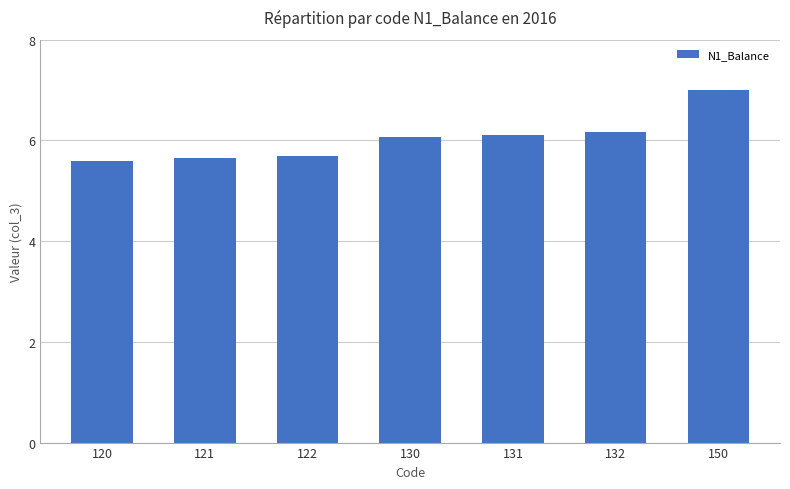

Read the value at 132.

6.2